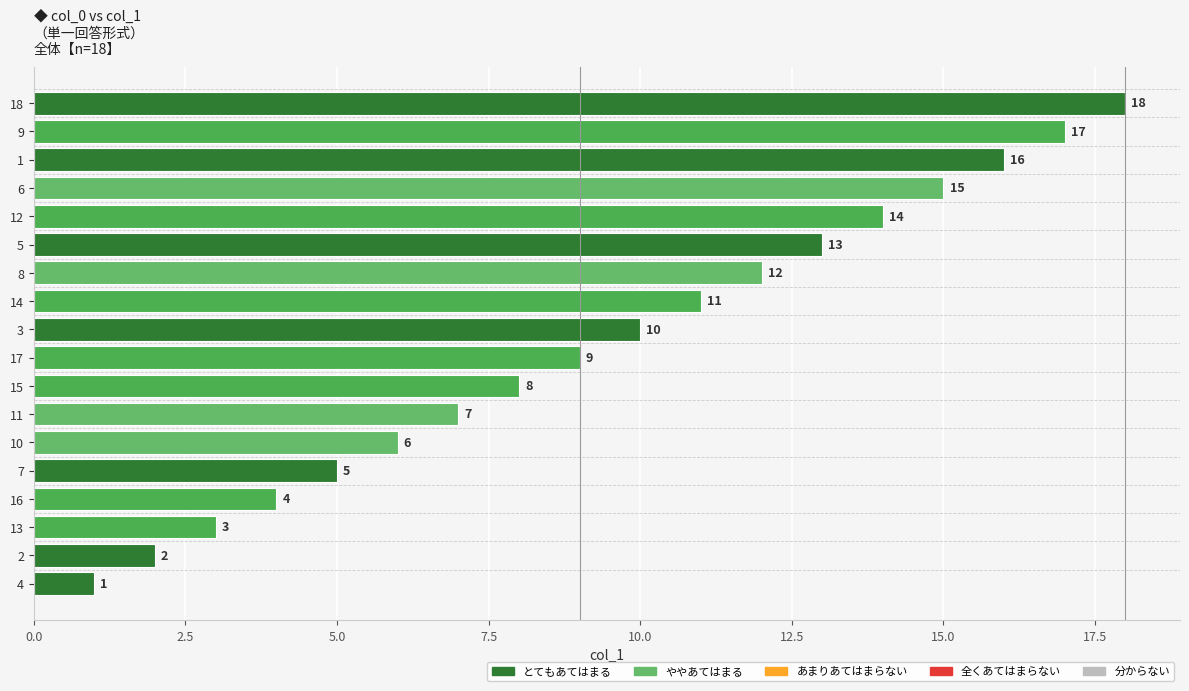

What is the smallest value displayed?

1